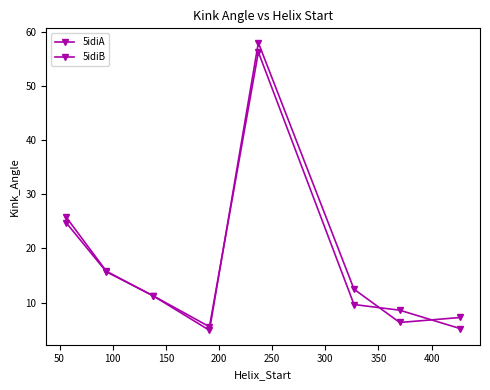

Rank the series by their average value, from highest to lowest.

5idiB, 5idiA